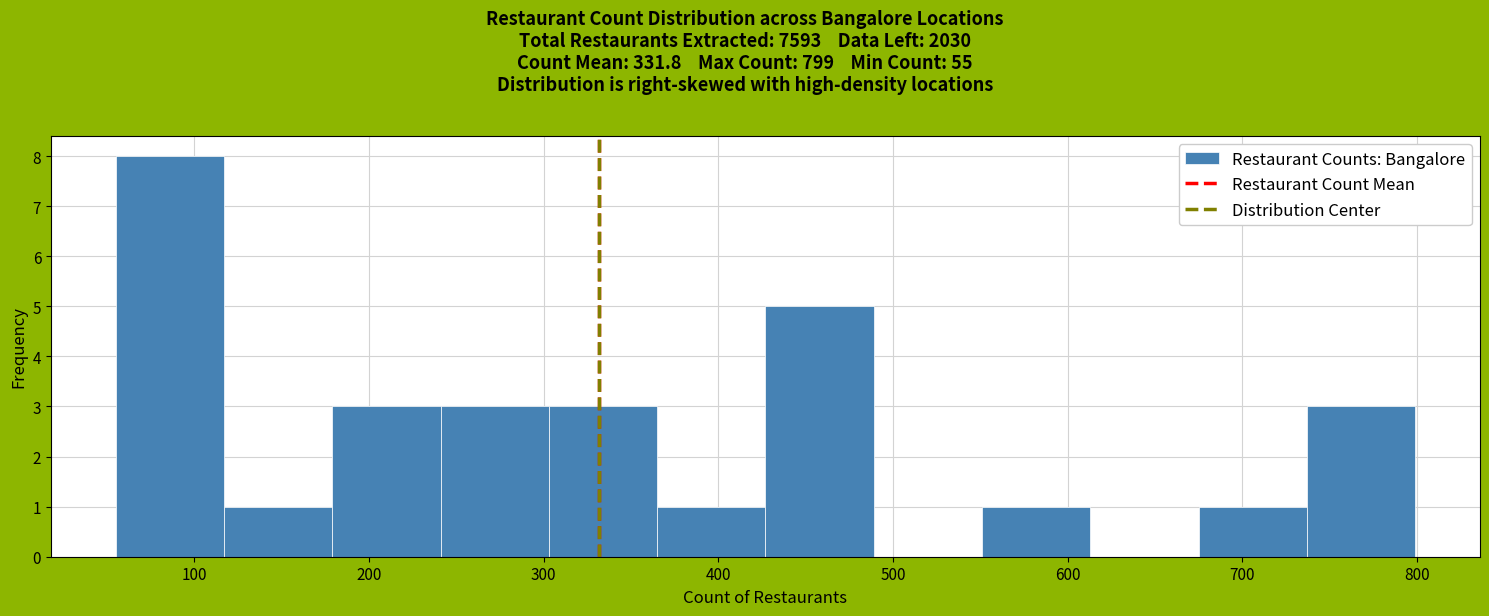

Reading left to right, transcribe this chart: for each bar, give the range it covers on the x-axis and its height. Neither the bar edges nor the heights are printed on the chart, so give them approximately, as read against the axes.

55 to 117: 8
117 to 179: 1
179 to 241: 3
241 to 303: 3
303 to 365: 3
365 to 427: 1
427 to 489: 5
489 to 551: 0
551 to 613: 1
613 to 675: 0
675 to 737: 1
737 to 799: 3